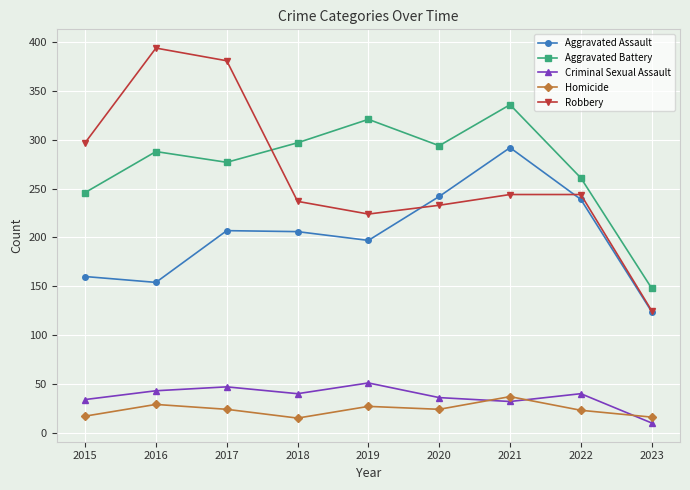

True or false: Robbery has a value of 121 at 2022.

False